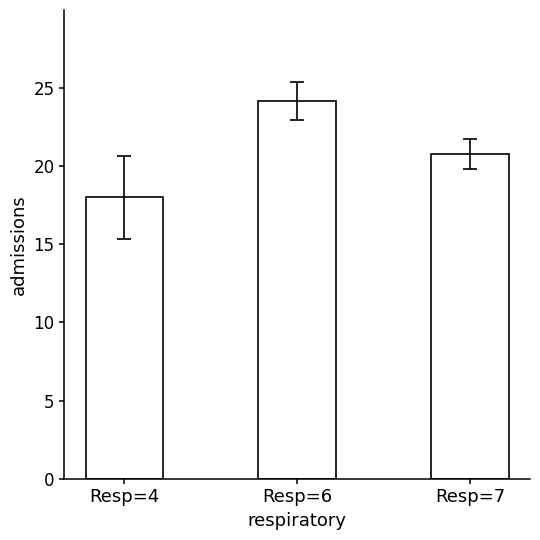

At which label does the data first exceed 20?

Resp=6